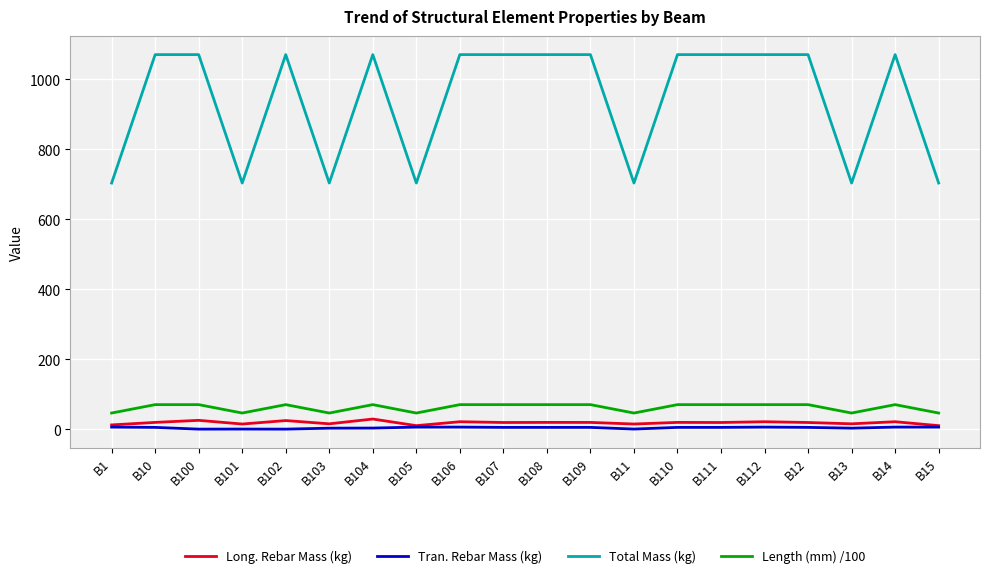

Which series has the largest range (max minus min)?

Total Mass (kg)